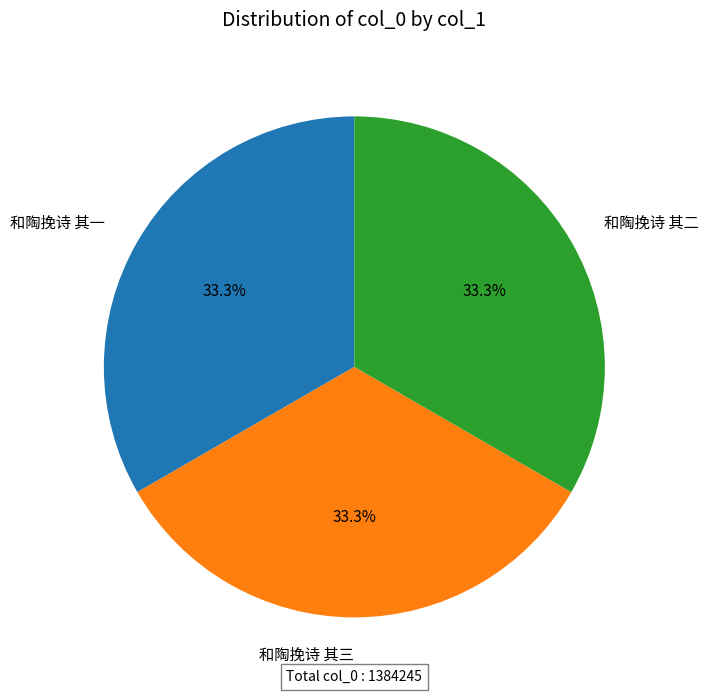

What percentage is NOT represented by 和陶挽诗 其三?

66.7%